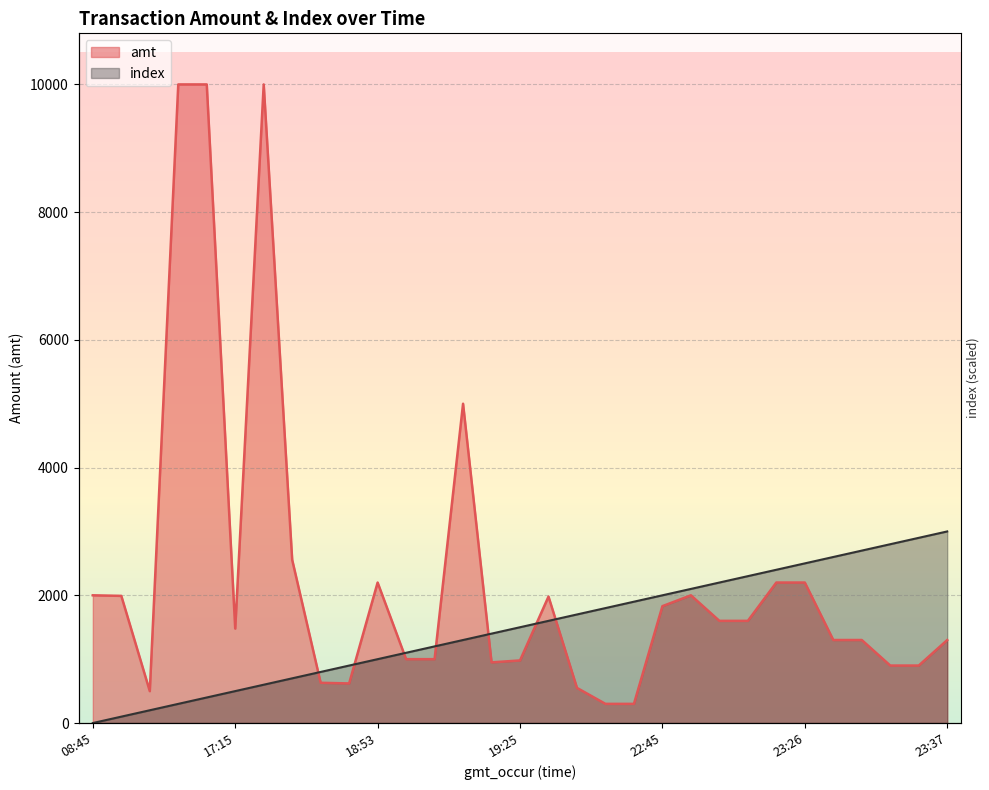

Rank the categories by index value from lowest to highest.

2023-09-07 08:45:26, 2023-09-07 14:07:30, 2023-09-07 16:07:38, 2023-09-07 16:31:07, 2023-09-07 16:34:23, 2023-09-07 17:15:58, 2023-09-07 18:24:57, 2023-09-07 18:29:38, 2023-09-07 18:29:48, 2023-09-07 18:37:22, 2023-09-07 18:53:09, 2023-09-07 18:55:02, 2023-09-07 18:58:20, 2023-09-07 19:07:56, 2023-09-07 19:13:18, 2023-09-07 19:25:54, 2023-09-07 21:14:01, 2023-09-07 21:17:23, 2023-09-07 21:53:21, 2023-09-07 21:53:57, 2023-09-07 22:45:12, 2023-09-07 23:06:04, 2023-09-07 23:24:09, 2023-09-07 23:24:36, 2023-09-07 23:25:57, 2023-09-07 23:26:49, 2023-09-07 23:28:09, 2023-09-07 23:28:42, 2023-09-07 23:31:48, 2023-09-07 23:32:05, 2023-09-07 23:37:31